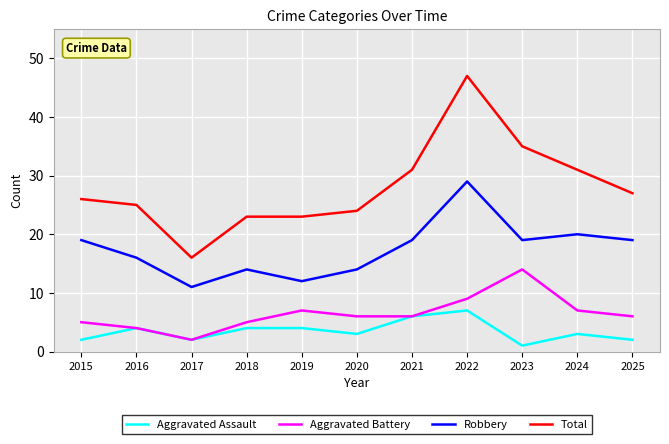

Rank the series by their maximum value, from highest to lowest.

Total, Robbery, Aggravated Battery, Aggravated Assault